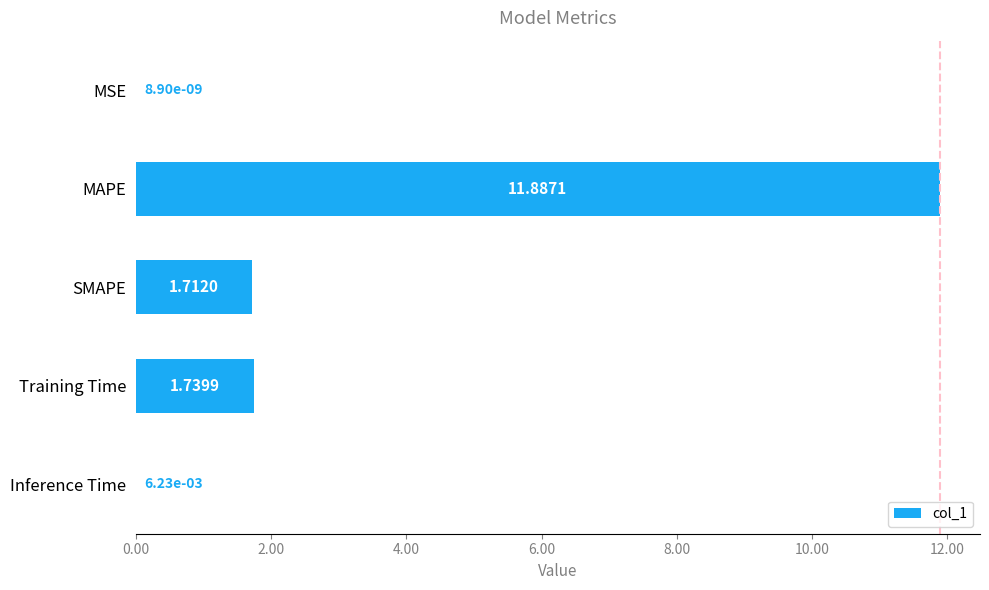

Which category has the highest value across all series?

MAPE